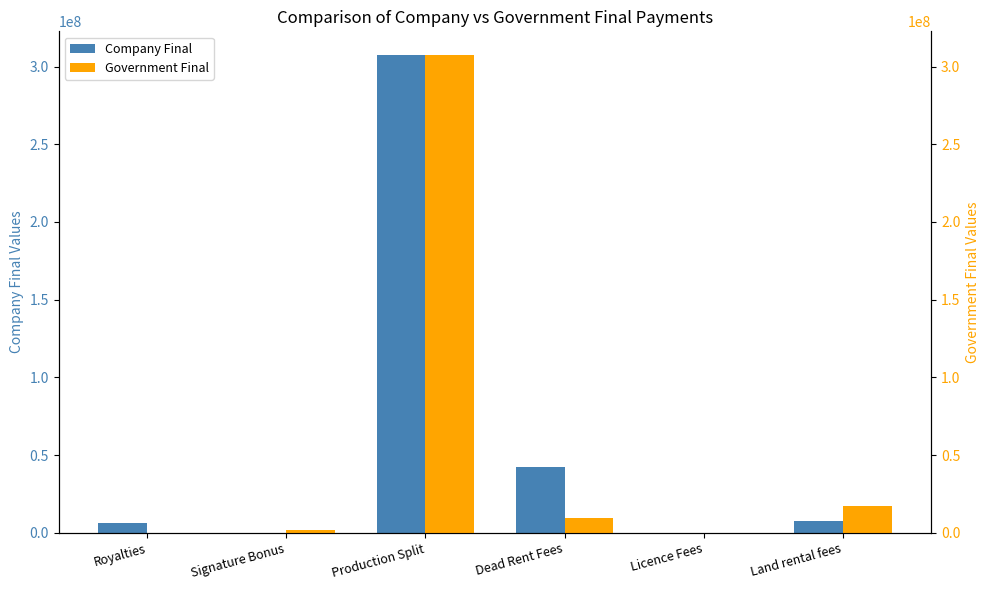

What are all the series names shown in the legend?

Company Final, Government Final